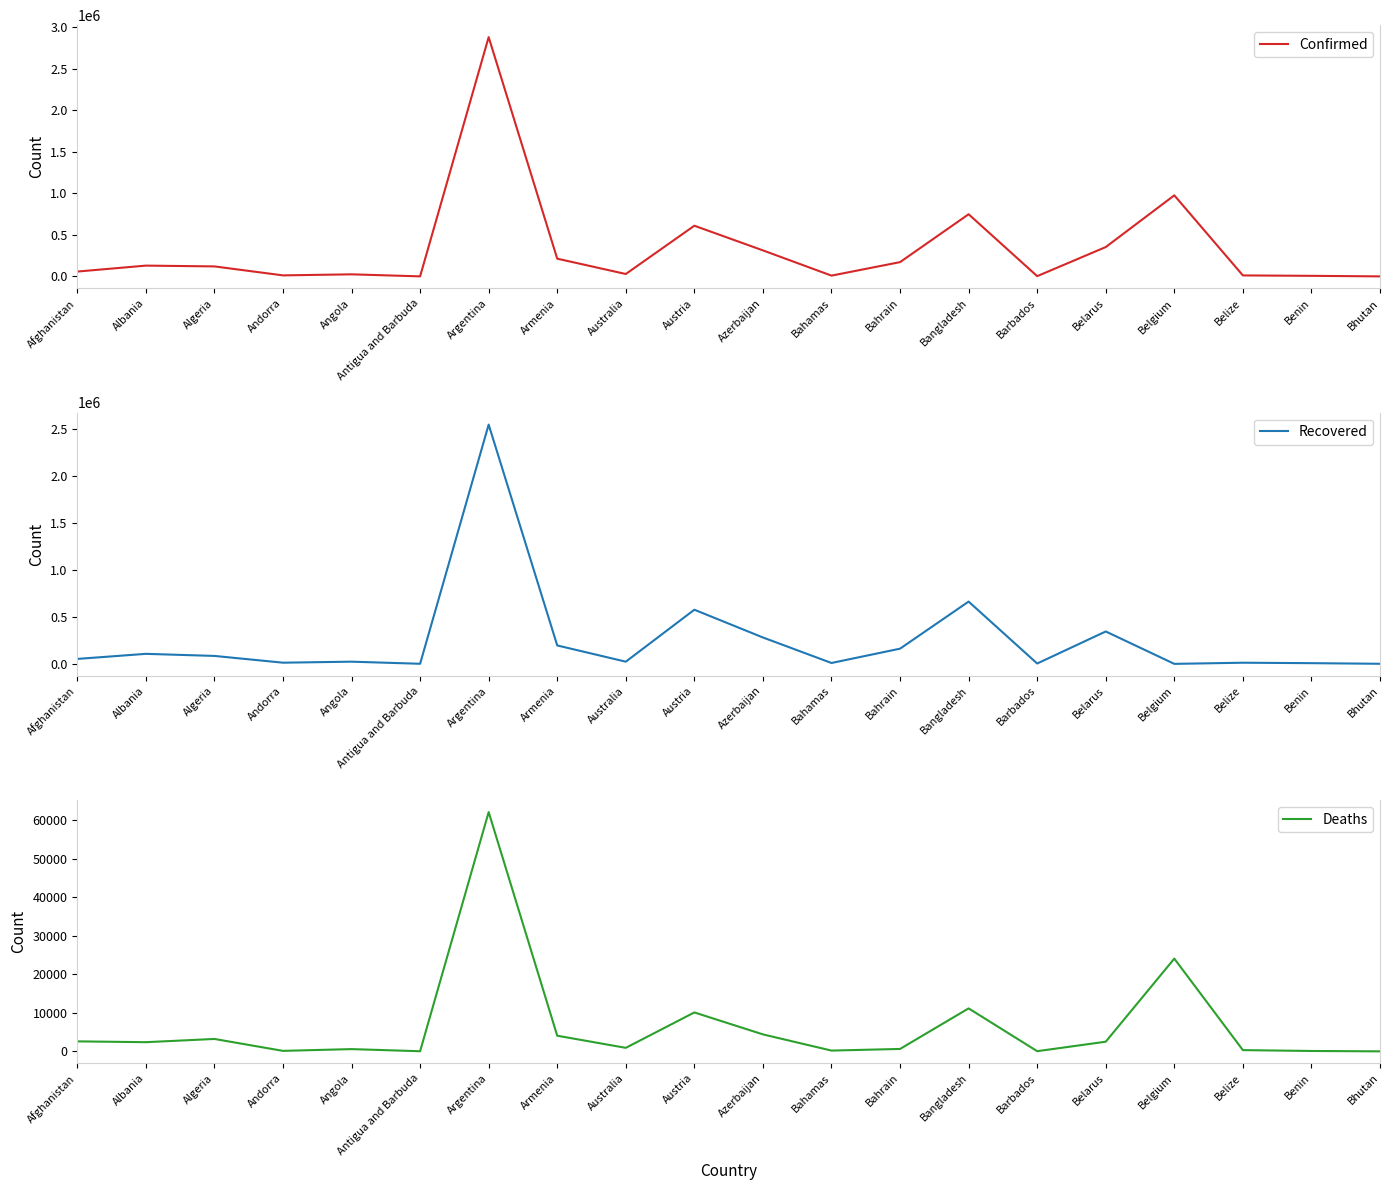

Which has a higher value, Barbados or Algeria?

Algeria